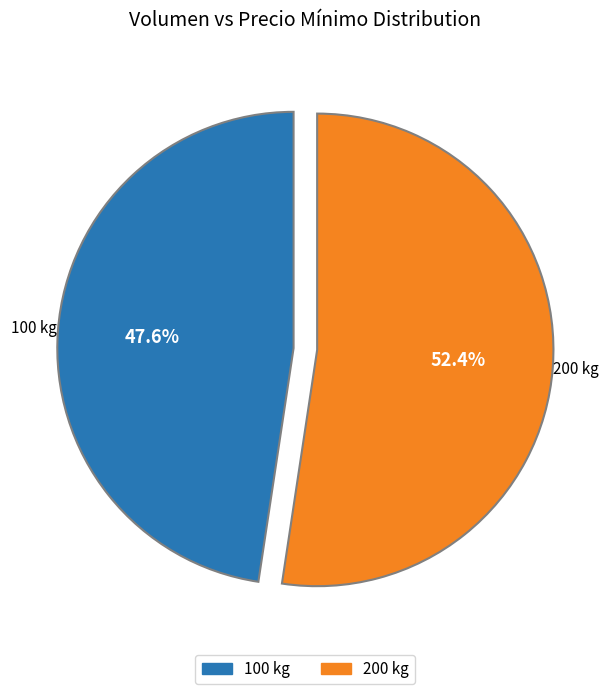

Rank the categories by value from highest to lowest.

200 kg, 100 kg